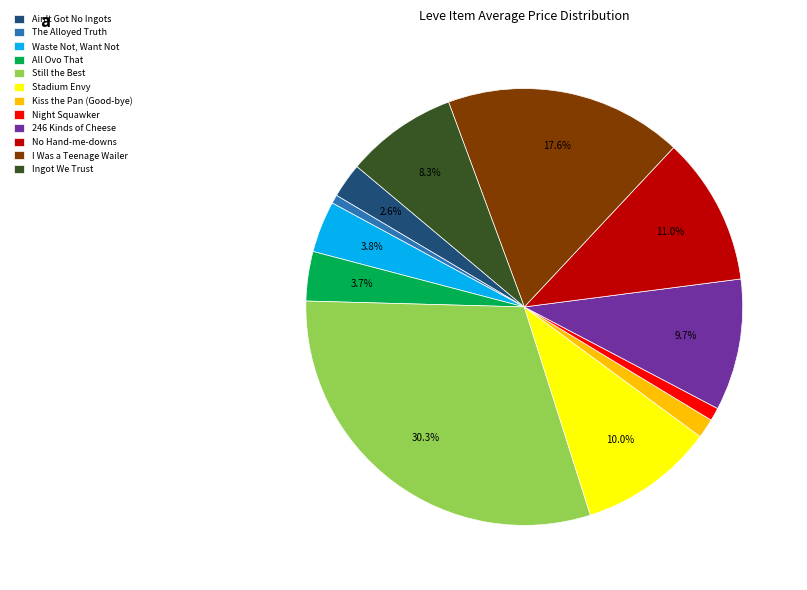

Combined, what portion of the pie is 246 Kinds of Cheese and Ingot We Trust?

18.0%